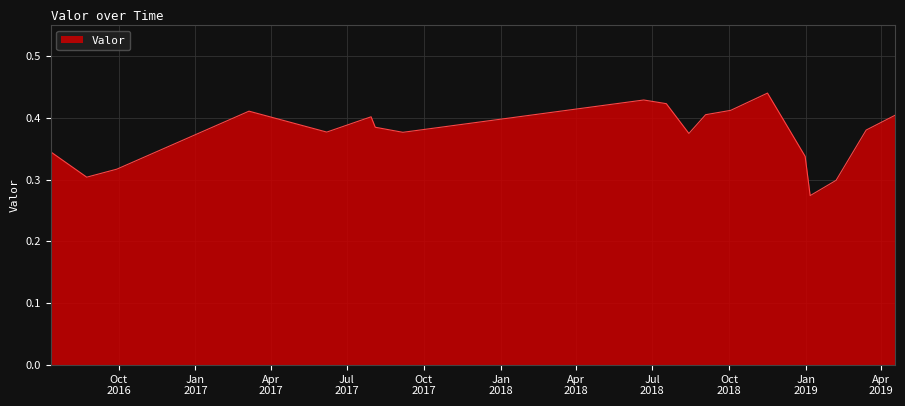

What is the label of the 8th point from the right?

2018-09-03